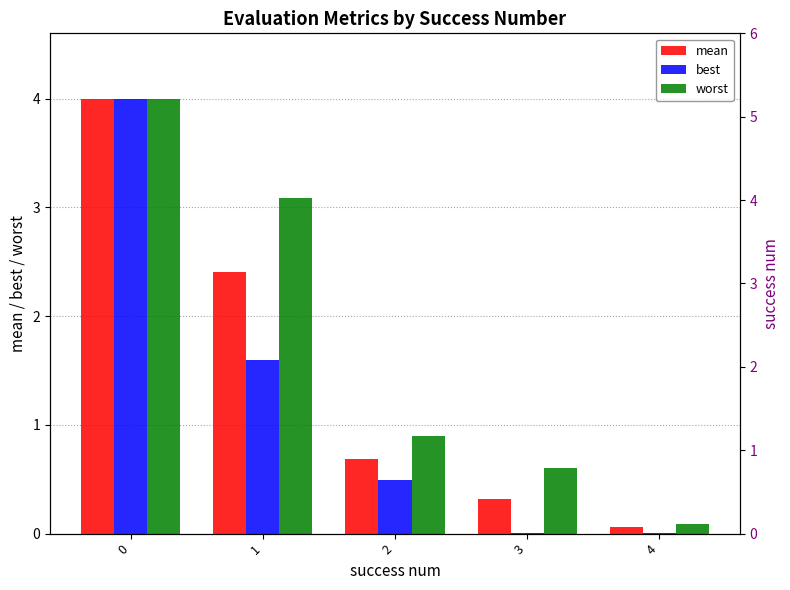

Rank the series by their average value, from lowest to highest.

best, mean, worst